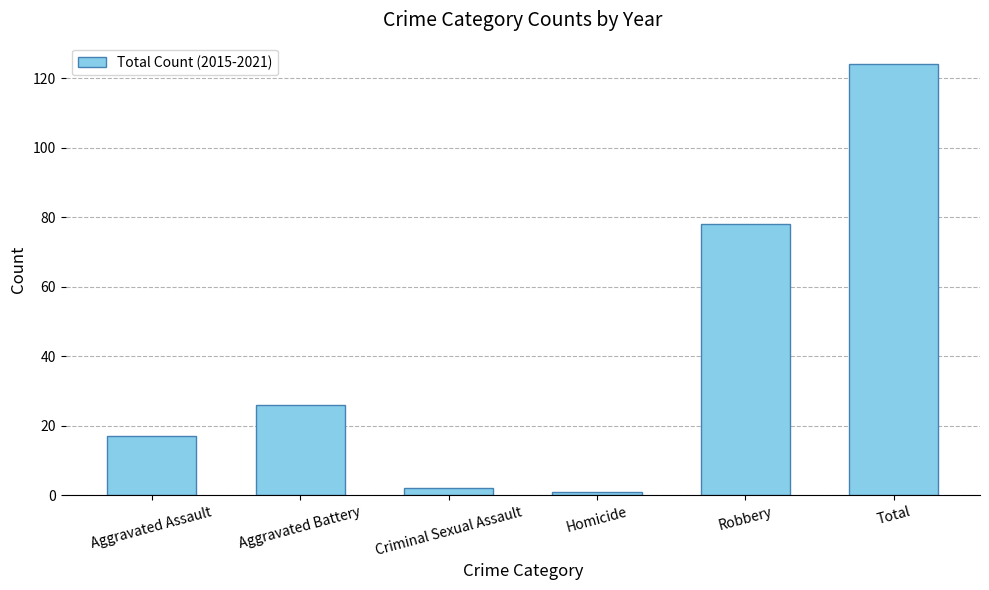

Which category has the highest value across all series?

Total